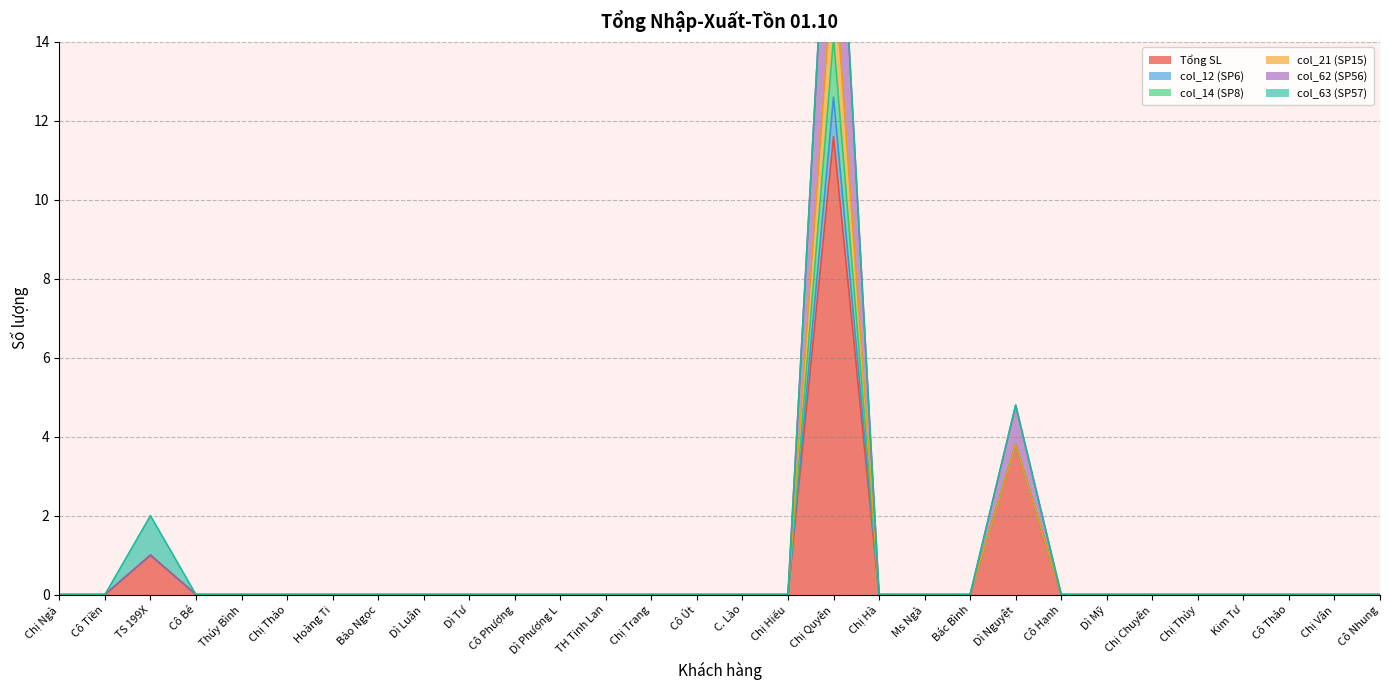

Reading left to right, what are all the values shown in this chart?

Tổng SL: Chị Ngà=0.0	Cô Tiền=0.0	TS 199X=1.0	Cô Bé=0.0	Thúy Bình=0.0	Chị Thảo=0.0	Hoàng Ti=0.0	Bảo Ngọc=0.0	Dì Luận=0.0	Dì Tư=0.0	Cô Phượng=0.0	Dì Phượng L=0.0	TH Tịnh Lan=0.0	Chị Trang=0.0	Cô Út=0.0	C. Lào=0.0	Chị Hiếu=0.0	Chị Quyên=11.6	Chị Hà=0.0	Ms Ngà=0.0	Bác Bình=0.0	Dì Nguyệt=3.8	Cô Hạnh=0.0	Dì Mỹ=0.0	Chị Chuyên=0.0	Chị Thủy=0.0	Kim Tư=0.0	Cô Thảo=0.0	Chị Vân=0.0	Cô Nhung=0.0
col_12 (SP6): Chị Ngà=0.0	Cô Tiền=0.0	TS 199X=0.0	Cô Bé=0.0	Thúy Bình=0.0	Chị Thảo=0.0	Hoàng Ti=0.0	Bảo Ngọc=0.0	Dì Luận=0.0	Dì Tư=0.0	Cô Phượng=0.0	Dì Phượng L=0.0	TH Tịnh Lan=0.0	Chị Trang=0.0	Cô Út=0.0	C. Lào=0.0	Chị Hiếu=0.0	Chị Quyên=1.0	Chị Hà=0.0	Ms Ngà=0.0	Bác Bình=0.0	Dì Nguyệt=0.0	Cô Hạnh=0.0	Dì Mỹ=0.0	Chị Chuyên=0.0	Chị Thủy=0.0	Kim Tư=0.0	Cô Thảo=0.0	Chị Vân=0.0	Cô Nhung=0.0
col_14 (SP8): Chị Ngà=0.0	Cô Tiền=0.0	TS 199X=0.0	Cô Bé=0.0	Thúy Bình=0.0	Chị Thảo=0.0	Hoàng Ti=0.0	Bảo Ngọc=0.0	Dì Luận=0.0	Dì Tư=0.0	Cô Phượng=0.0	Dì Phượng L=0.0	TH Tịnh Lan=0.0	Chị Trang=0.0	Cô Út=0.0	C. Lào=0.0	Chị Hiếu=0.0	Chị Quyên=1.5	Chị Hà=0.0	Ms Ngà=0.0	Bác Bình=0.0	Dì Nguyệt=0.0	Cô Hạnh=0.0	Dì Mỹ=0.0	Chị Chuyên=0.0	Chị Thủy=0.0	Kim Tư=0.0	Cô Thảo=0.0	Chị Vân=0.0	Cô Nhung=0.0
col_21 (SP15): Chị Ngà=0.0	Cô Tiền=0.0	TS 199X=0.0	Cô Bé=0.0	Thúy Bình=0.0	Chị Thảo=0.0	Hoàng Ti=0.0	Bảo Ngọc=0.0	Dì Luận=0.0	Dì Tư=0.0	Cô Phượng=0.0	Dì Phượng L=0.0	TH Tịnh Lan=0.0	Chị Trang=0.0	Cô Út=0.0	C. Lào=0.0	Chị Hiếu=0.0	Chị Quyên=2.0	Chị Hà=0.0	Ms Ngà=0.0	Bác Bình=0.0	Dì Nguyệt=0.0	Cô Hạnh=0.0	Dì Mỹ=0.0	Chị Chuyên=0.0	Chị Thủy=0.0	Kim Tư=0.0	Cô Thảo=0.0	Chị Vân=0.0	Cô Nhung=0.0
col_62 (SP56): Chị Ngà=0.0	Cô Tiền=0.0	TS 199X=0.0	Cô Bé=0.0	Thúy Bình=0.0	Chị Thảo=0.0	Hoàng Ti=0.0	Bảo Ngọc=0.0	Dì Luận=0.0	Dì Tư=0.0	Cô Phượng=0.0	Dì Phượng L=0.0	TH Tịnh Lan=0.0	Chị Trang=0.0	Cô Út=0.0	C. Lào=0.0	Chị Hiếu=0.0	Chị Quyên=5.0	Chị Hà=0.0	Ms Ngà=0.0	Bác Bình=0.0	Dì Nguyệt=1.0	Cô Hạnh=0.0	Dì Mỹ=0.0	Chị Chuyên=0.0	Chị Thủy=0.0	Kim Tư=0.0	Cô Thảo=0.0	Chị Vân=0.0	Cô Nhung=0.0
col_63 (SP57): Chị Ngà=0.0	Cô Tiền=0.0	TS 199X=1.0	Cô Bé=0.0	Thúy Bình=0.0	Chị Thảo=0.0	Hoàng Ti=0.0	Bảo Ngọc=0.0	Dì Luận=0.0	Dì Tư=0.0	Cô Phượng=0.0	Dì Phượng L=0.0	TH Tịnh Lan=0.0	Chị Trang=0.0	Cô Út=0.0	C. Lào=0.0	Chị Hiếu=0.0	Chị Quyên=0.0	Chị Hà=0.0	Ms Ngà=0.0	Bác Bình=0.0	Dì Nguyệt=0.0	Cô Hạnh=0.0	Dì Mỹ=0.0	Chị Chuyên=0.0	Chị Thủy=0.0	Kim Tư=0.0	Cô Thảo=0.0	Chị Vân=0.0	Cô Nhung=0.0